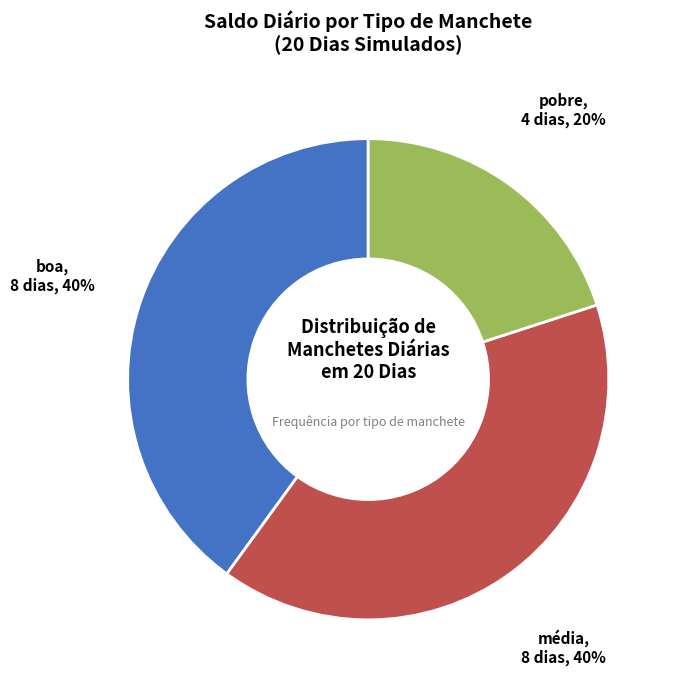

How many slices are in this pie chart?

3